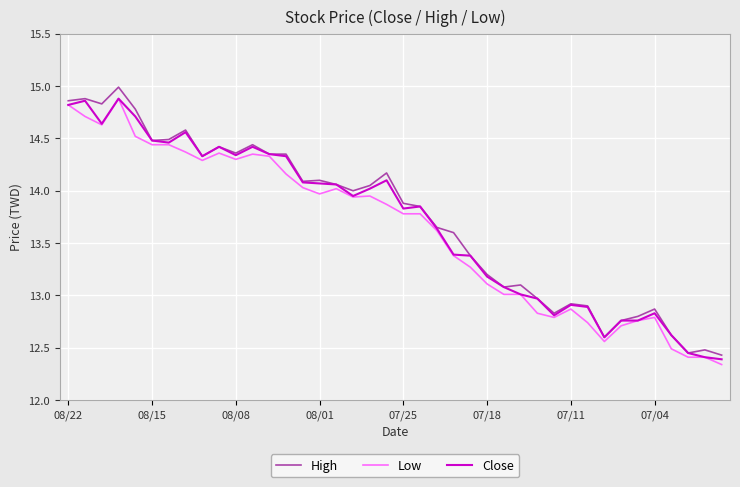

What is the maximum value shown in the chart?

15.0